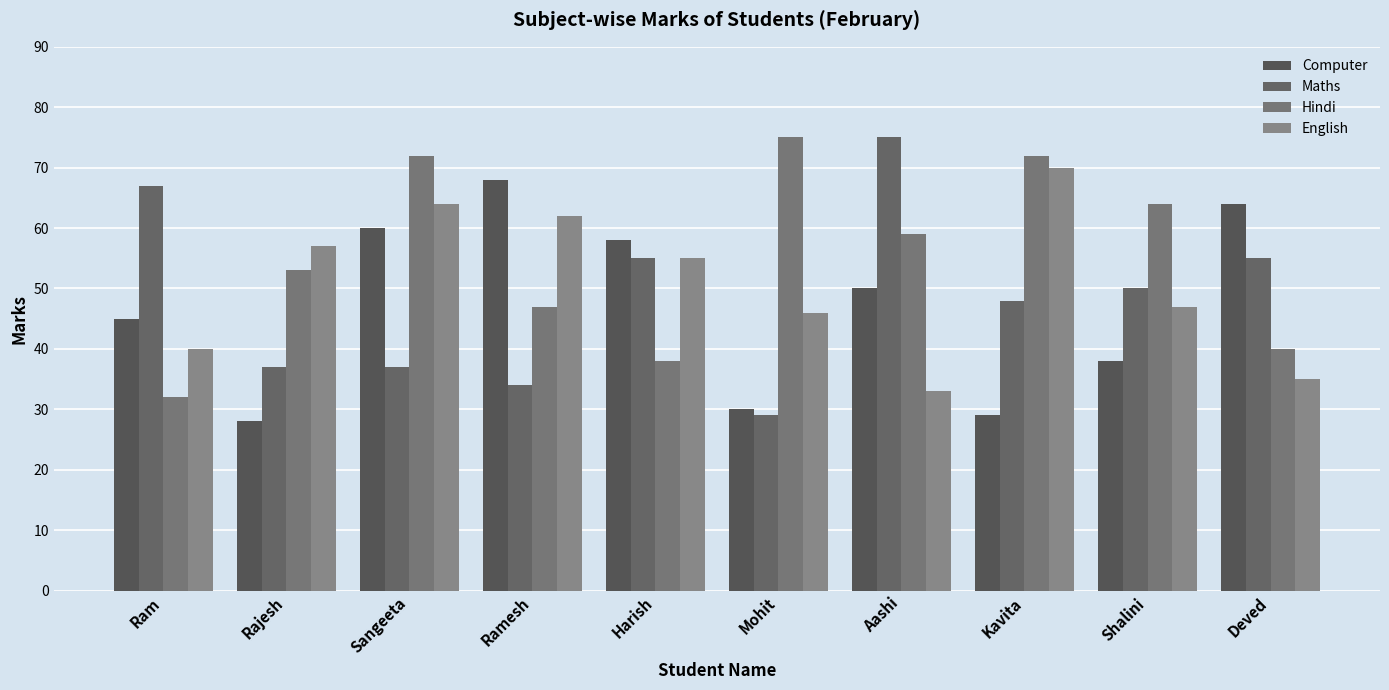

What is the highest value of the Hindi series?

75